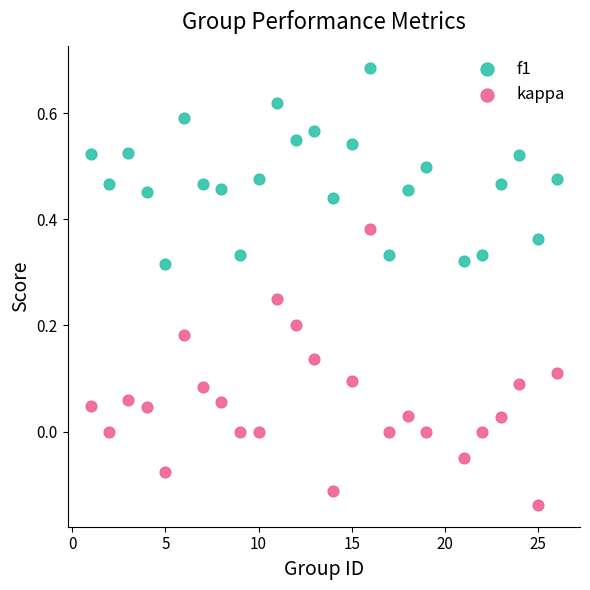

Across all data points, what is the range of X values (max minus min)?

25.0